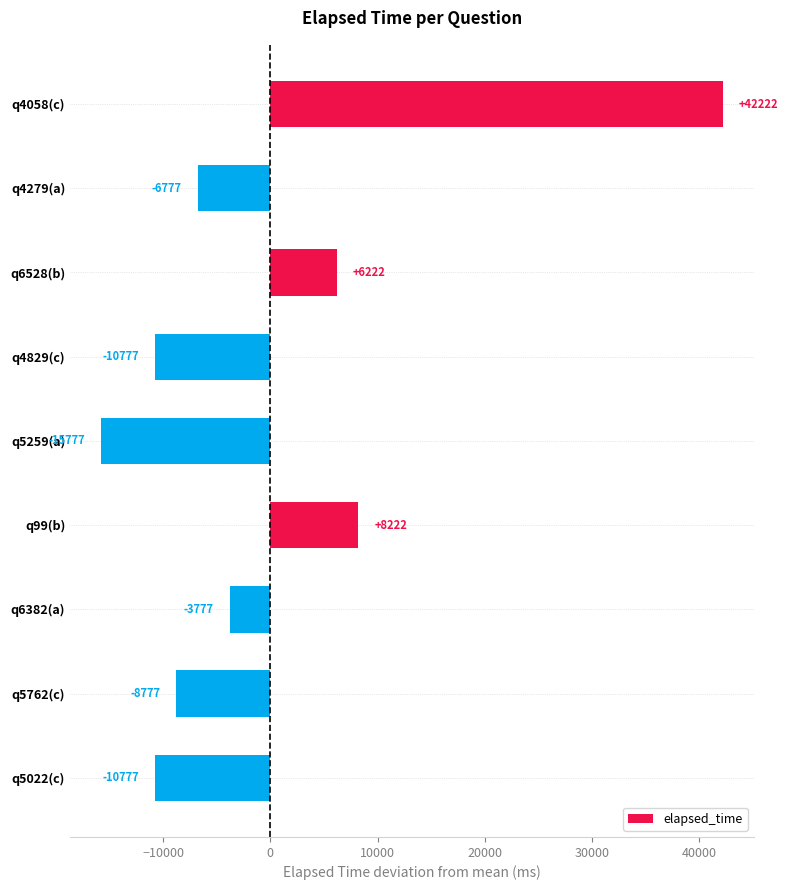

What is the difference between the second highest and second lowest values?

19000.0